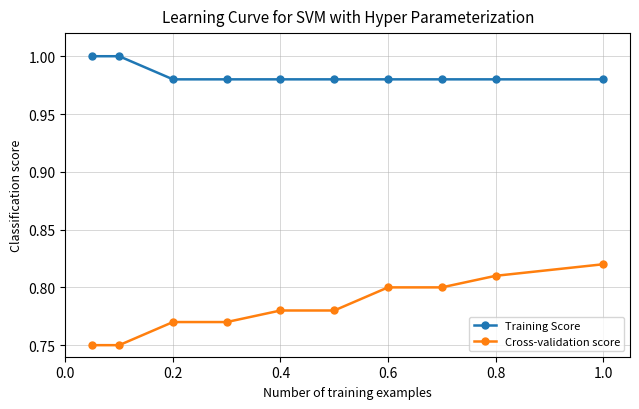

True or false: Cross-validation score and Training Score intersect in this chart.

False